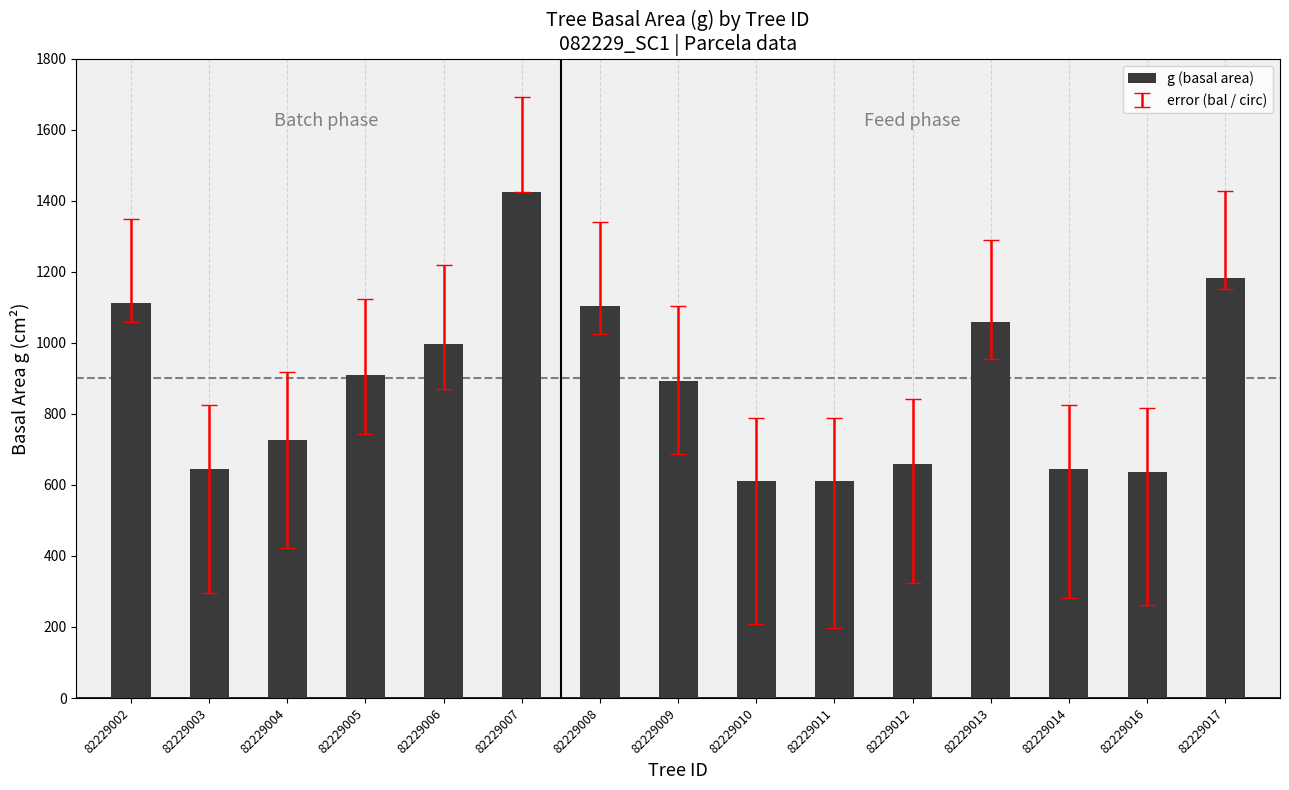

What is the change in value from 82229009 to 82229017?

+290.6